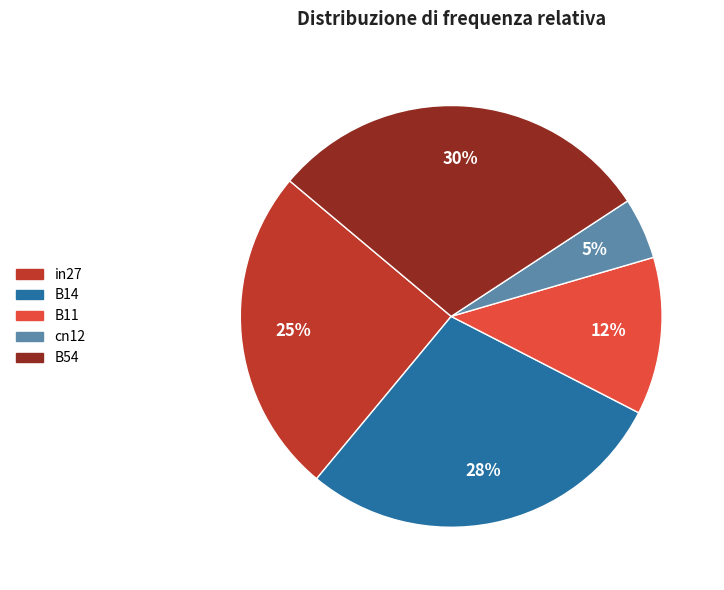

Is it true that B14 is 22% of the pie?

False